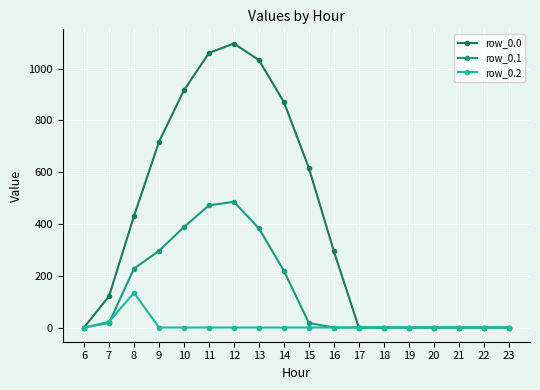

At which category does row_0.0 reach its first local peak?

12